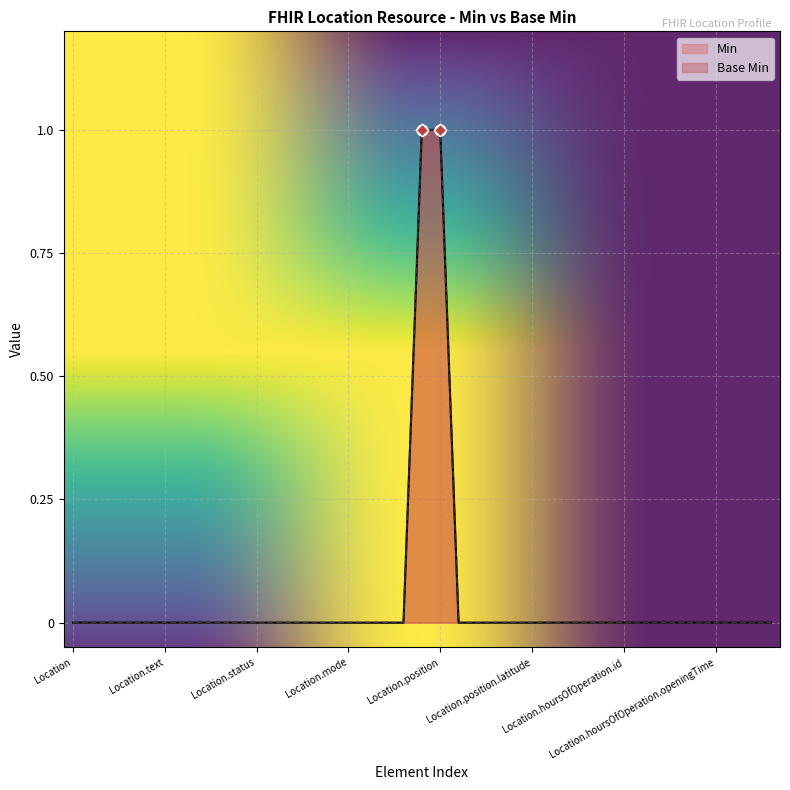

Which series contains the highest Y value?

Min